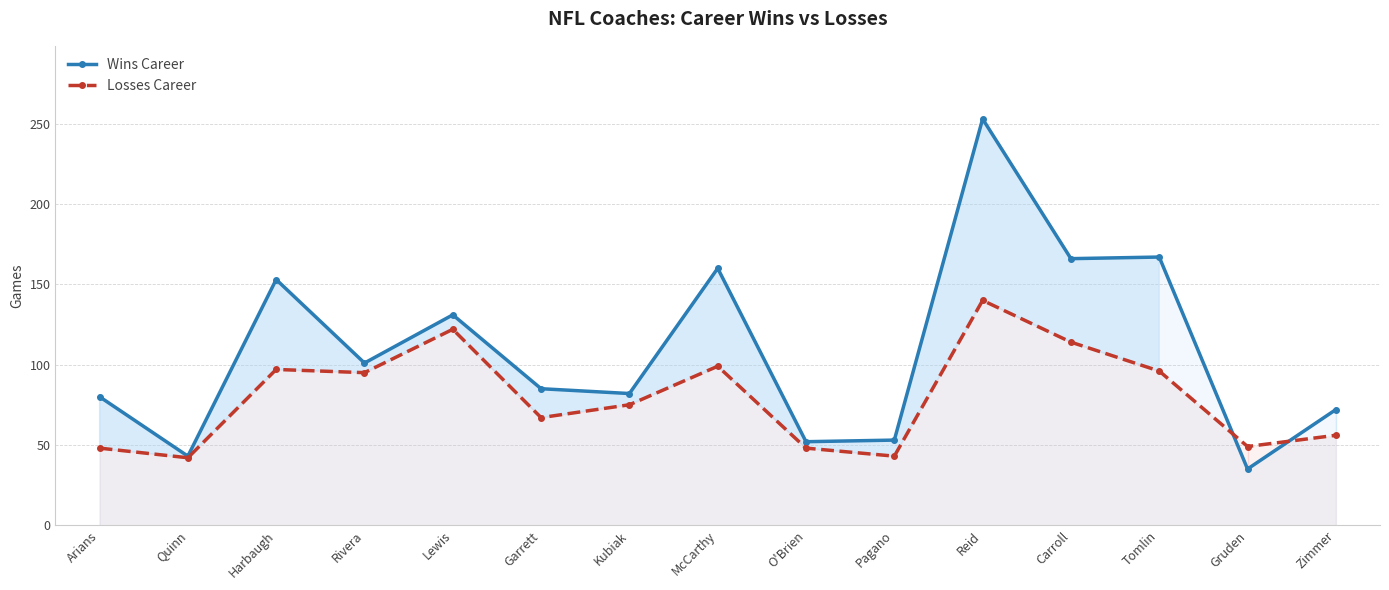

Reading right to left, what are all the values shown in this chart?

Wins Career: 72	35	167	166	253	53	52	160	82	85	131	101	153	43	80
Losses Career: 56	49	96	114	140	43	48	99	75	67	122	95	97	42	48